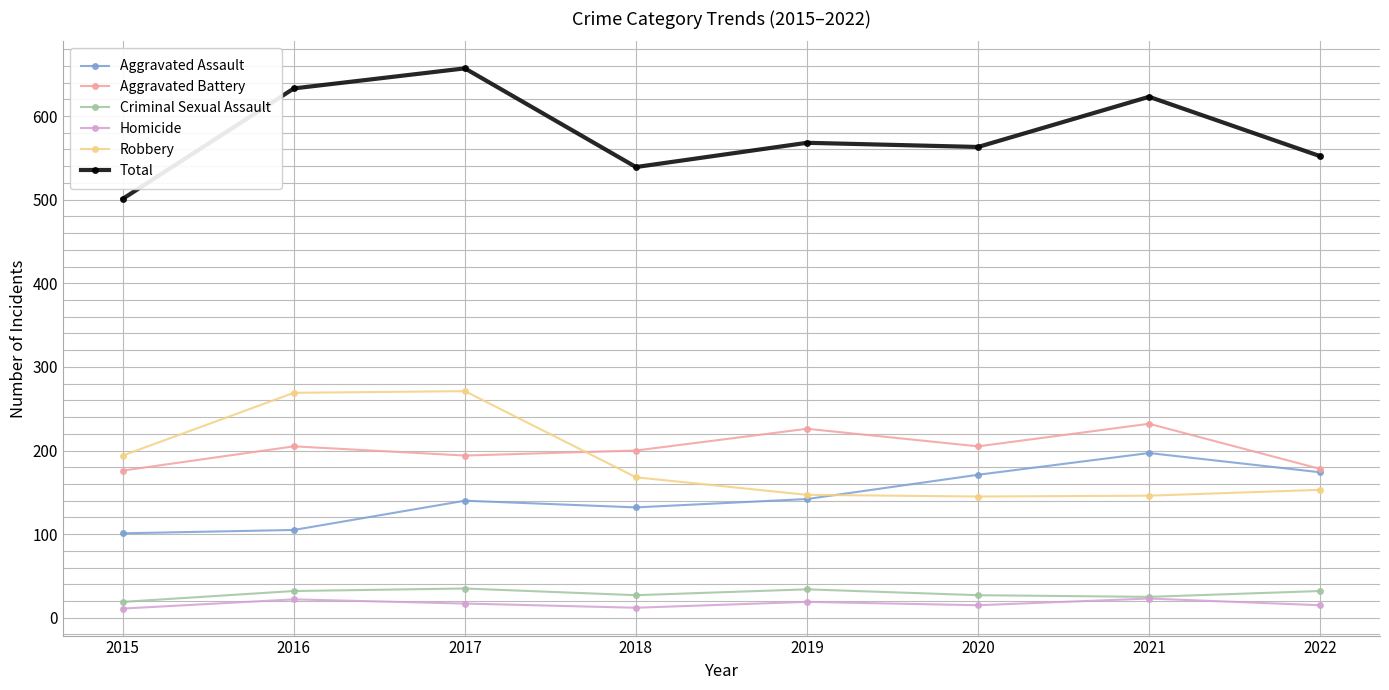

What is the value of the Aggravated Battery point at the 7th from the left?

232